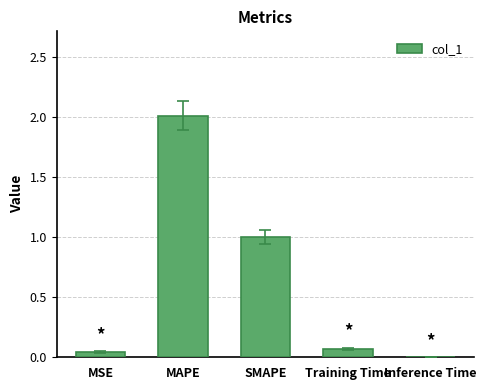

What is the sum of all values?

3.1